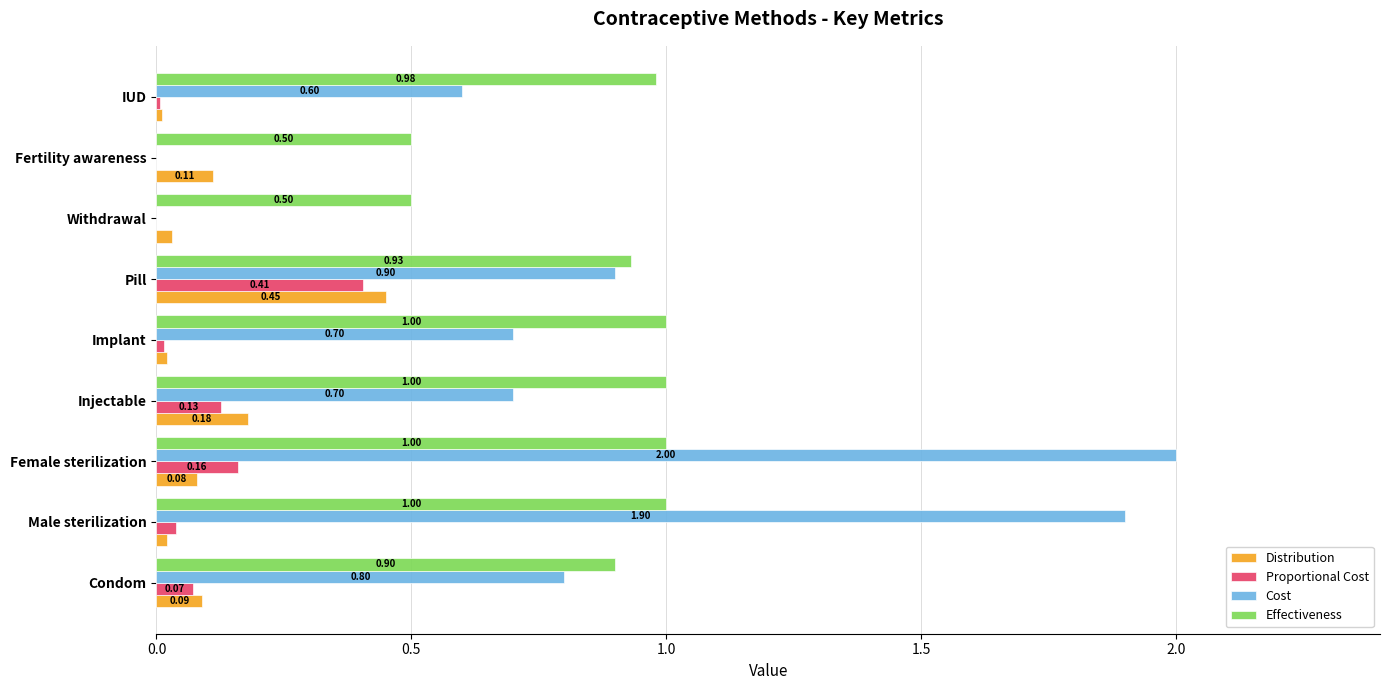

What is the sum of the Cost values at Female sterilization and Pill?

2.9